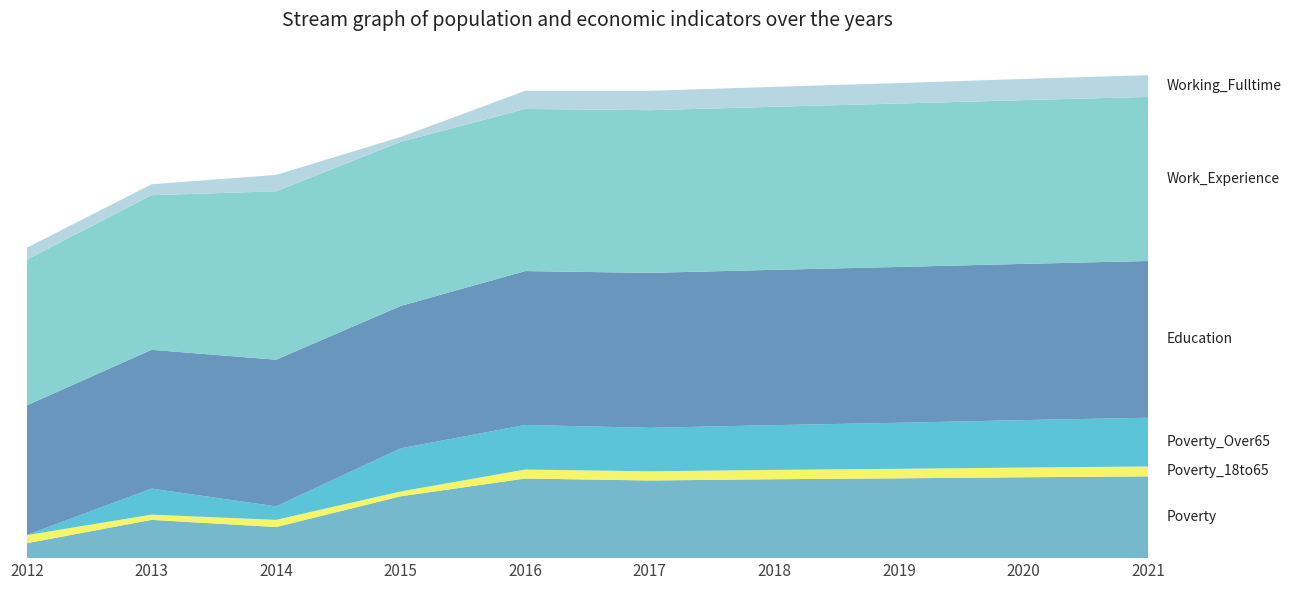

Reading left to right, what are all the values shown in this chart?

Poverty: 2012=83	2013=213	2014=173	2015=344	2016=443	2017=432	2018=439	2019=444	2020=450	2021=455
Poverty_18to65: 2012=45	2013=29	2014=40	2015=27	2016=50	2017=51	2018=52	2019=53	2020=54	2021=55
Poverty_Over65: 2012=1	2013=145	2014=75	2015=240	2016=248	2017=242	2018=249	2019=256	2020=264	2021=271
Education: 2012=721	2013=772	2014=816	2015=792	2016=856	2017=862	2018=864	2019=867	2020=869	2021=872
Work_Experience: 2012=811	2013=860	2014=937	2015=913	2016=902	2017=905	2018=907	2019=909	2020=911	2021=913
Working_Fulltime: 2012=66	2013=61	2014=91	2015=27	2016=101	2017=108	2018=111	2019=114	2020=118	2021=121